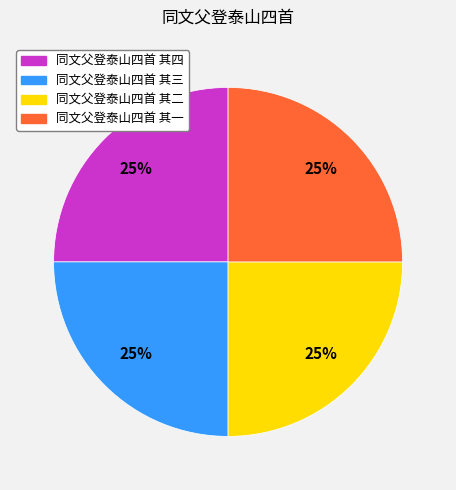

Is 同文父登泰山四首 其二 the majority of the pie?

No